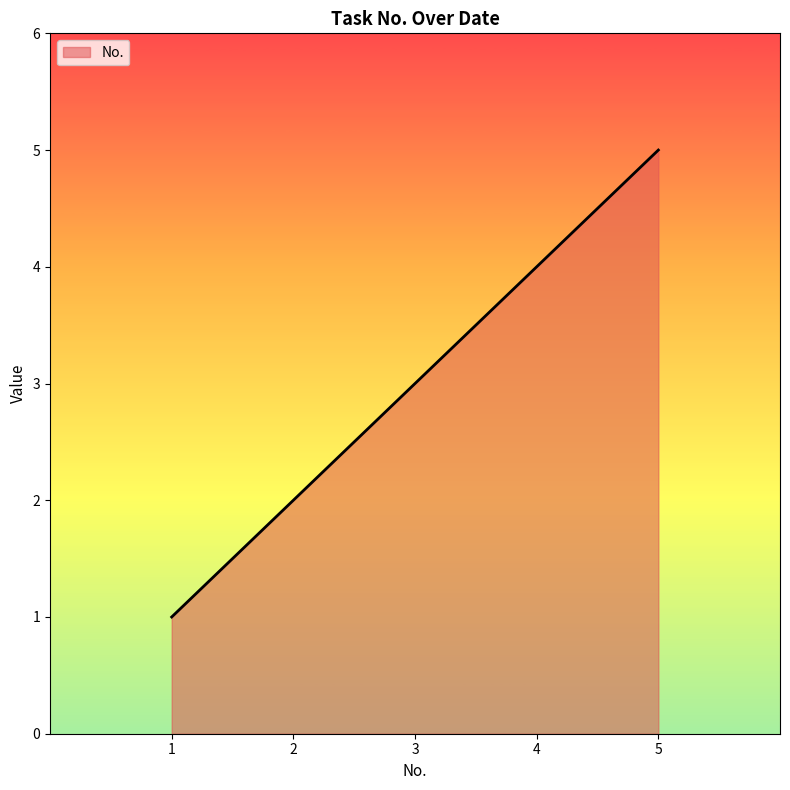

What is the change in value from 4 to 5?

+1